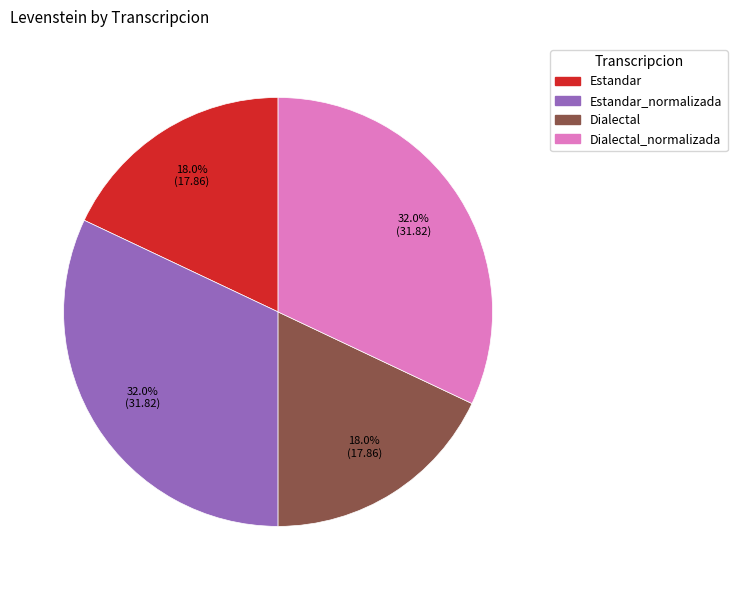

Does any single category account for the majority?

No